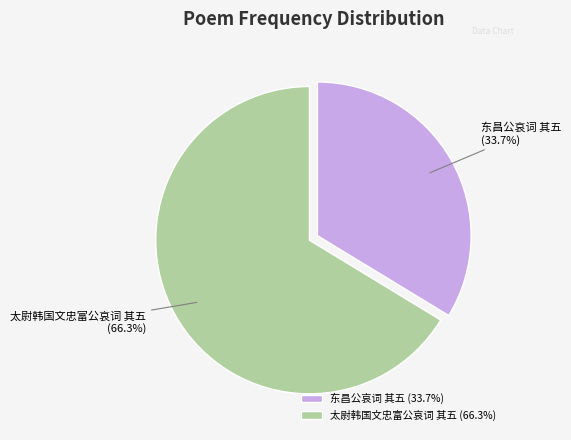

The 东昌公哀词 其五 slice represents 34% of the pie. True or false?

True